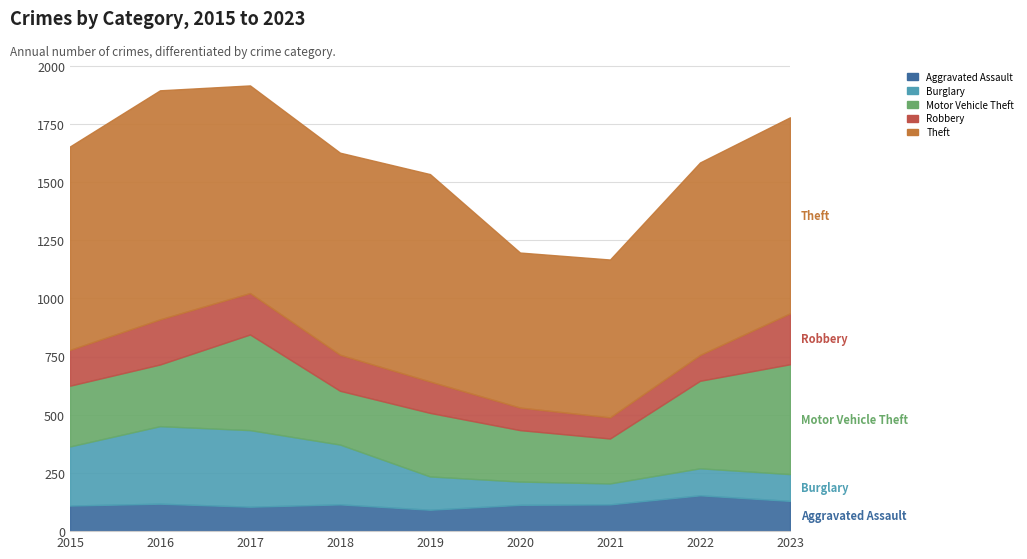

List the labels in order of Burglary value, smallest first.

2021, 2020, 2023, 2022, 2019, 2015, 2018, 2017, 2016